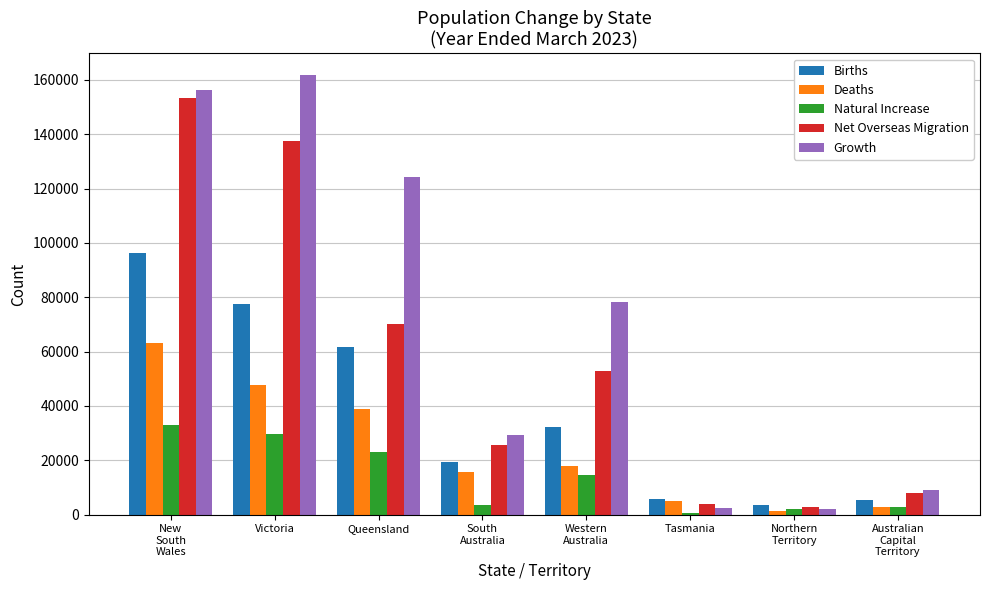

Which series has the largest total across all categories?

Growth